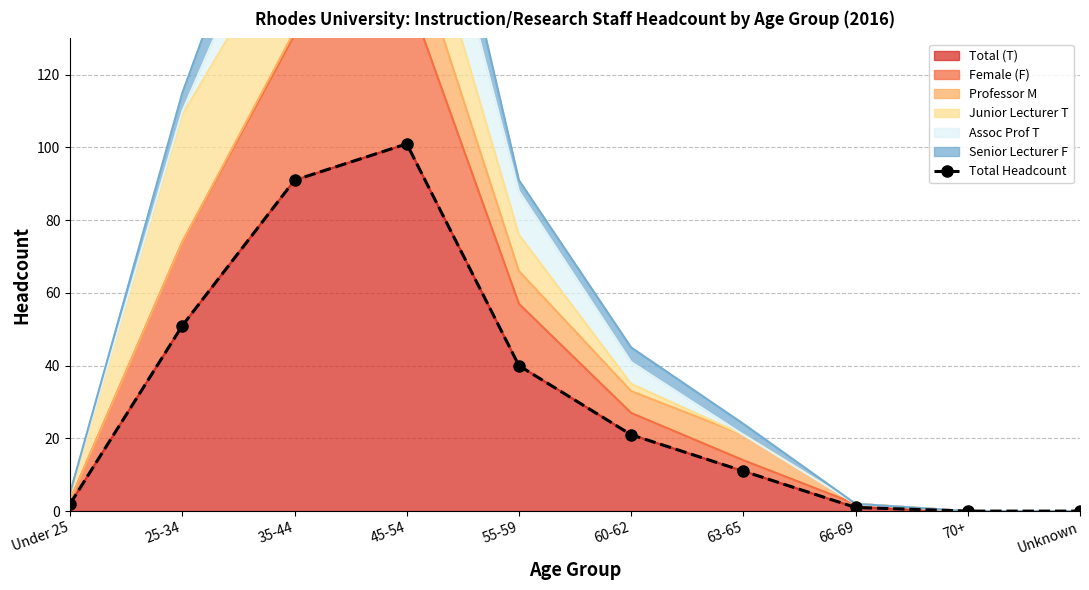

Which category has the lowest value across all series?

70+